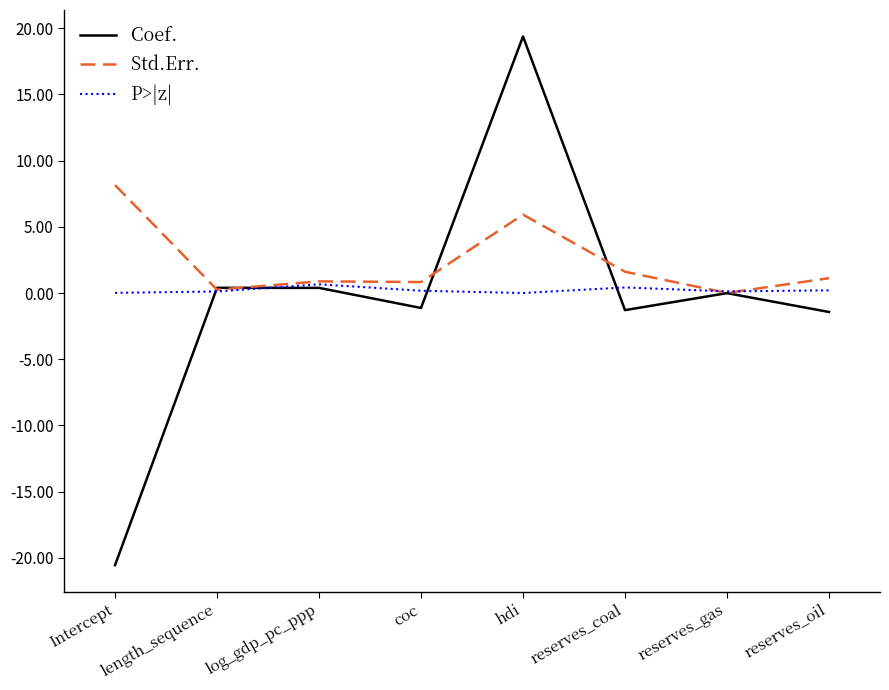

True or false: Coef. has more than 1 points higher than both neighbors.

True